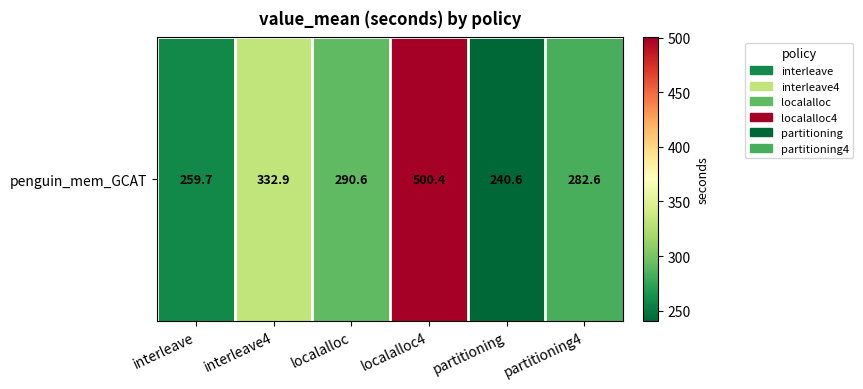

Is it true that the value at partitioning4 is 282.6?

True